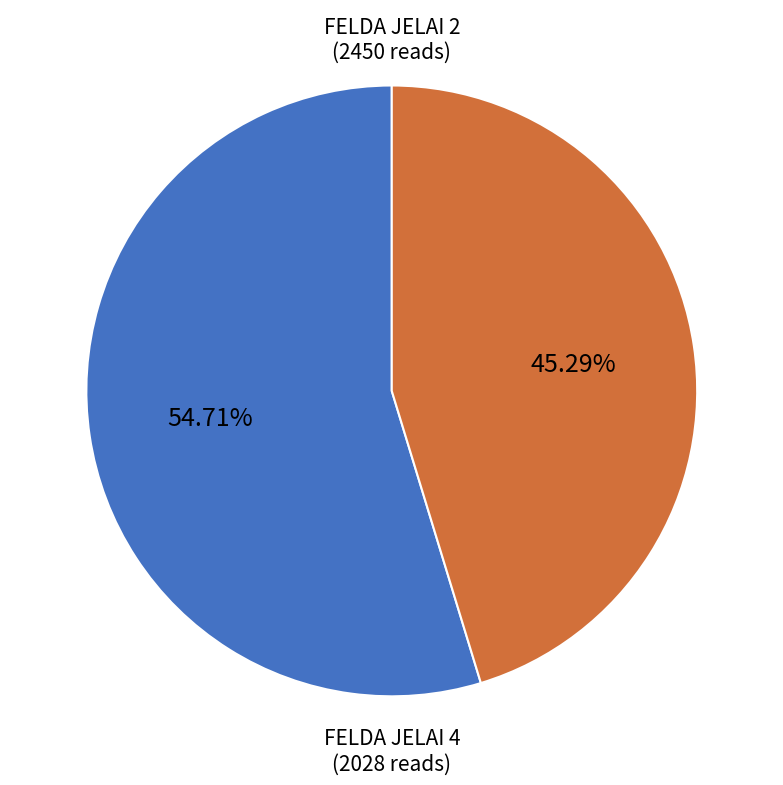

Is there any slice that represents more than half of the pie?

Yes